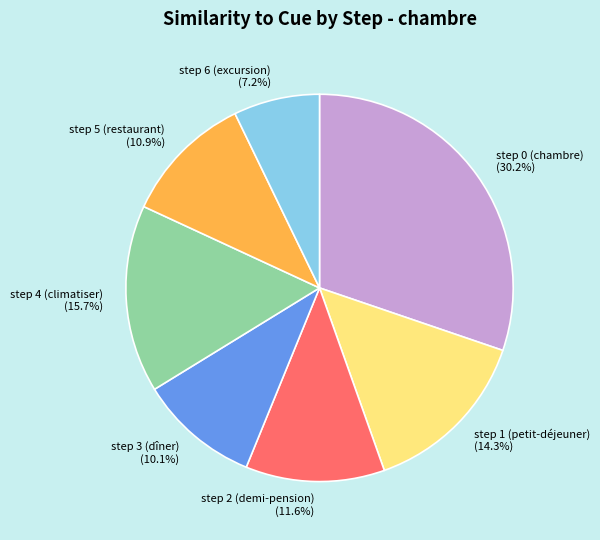

Is the sum of step 4 (climatiser) and step 0 (chambre) greater than half?

No